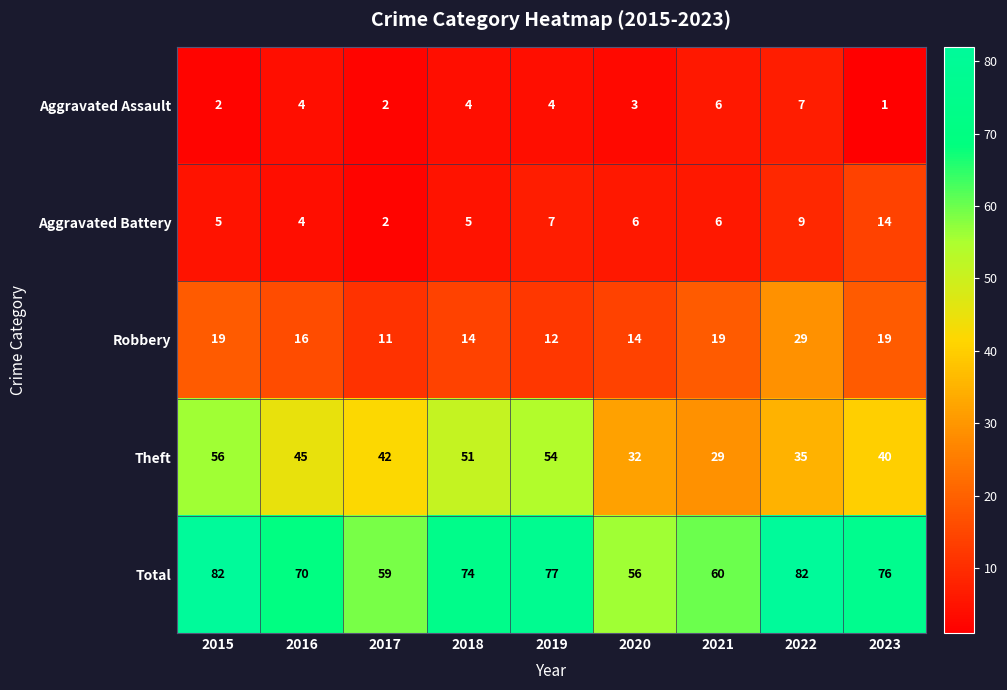

At how many categories does at least one series exceed 45?

9